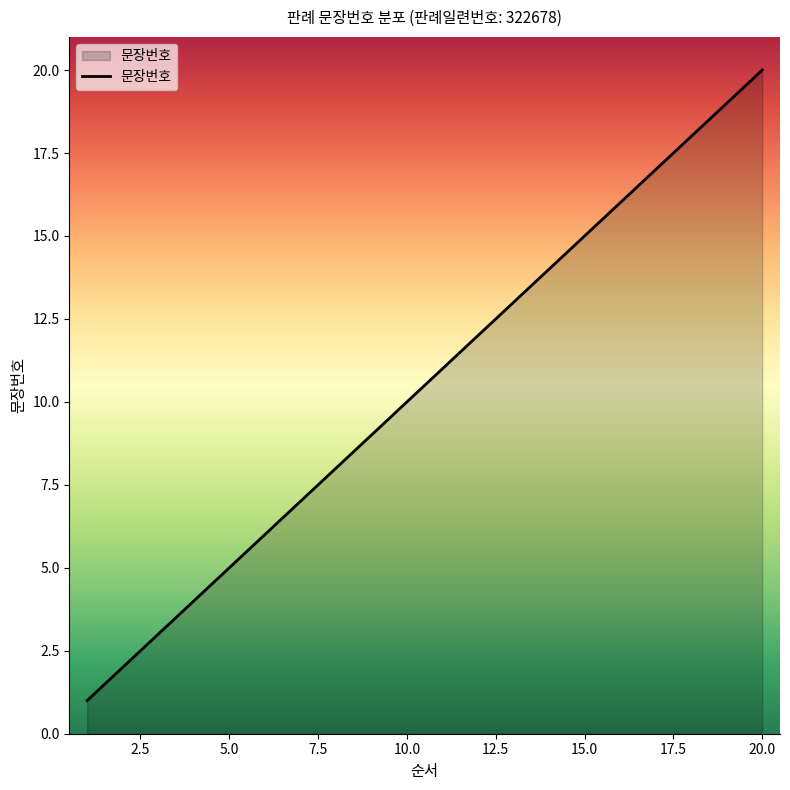

What is the difference between the maximum and minimum values?

19